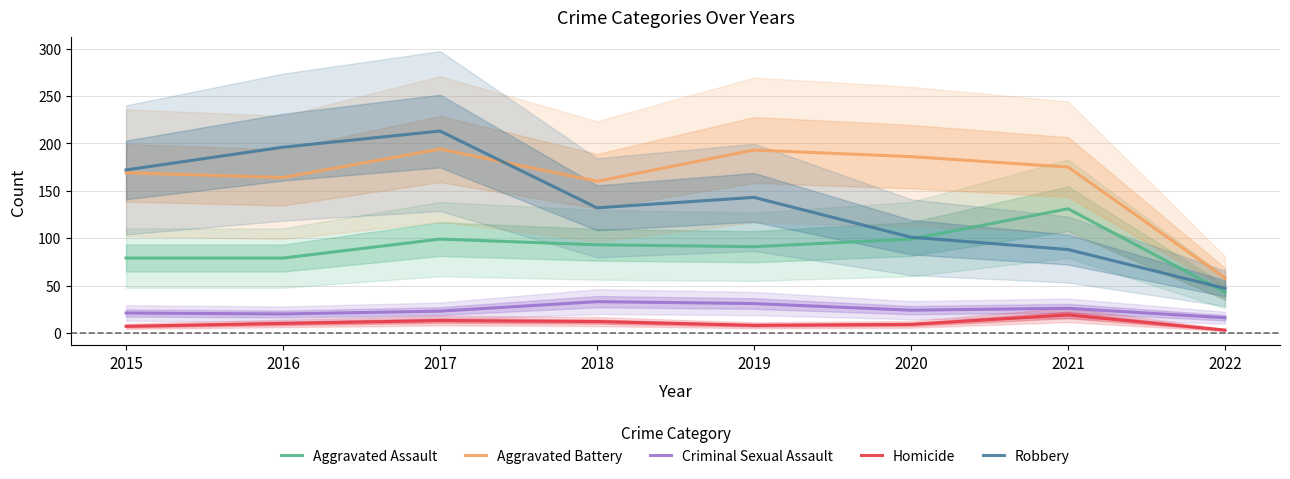

What is the difference between the second highest and second lowest values in the Robbery series?

108